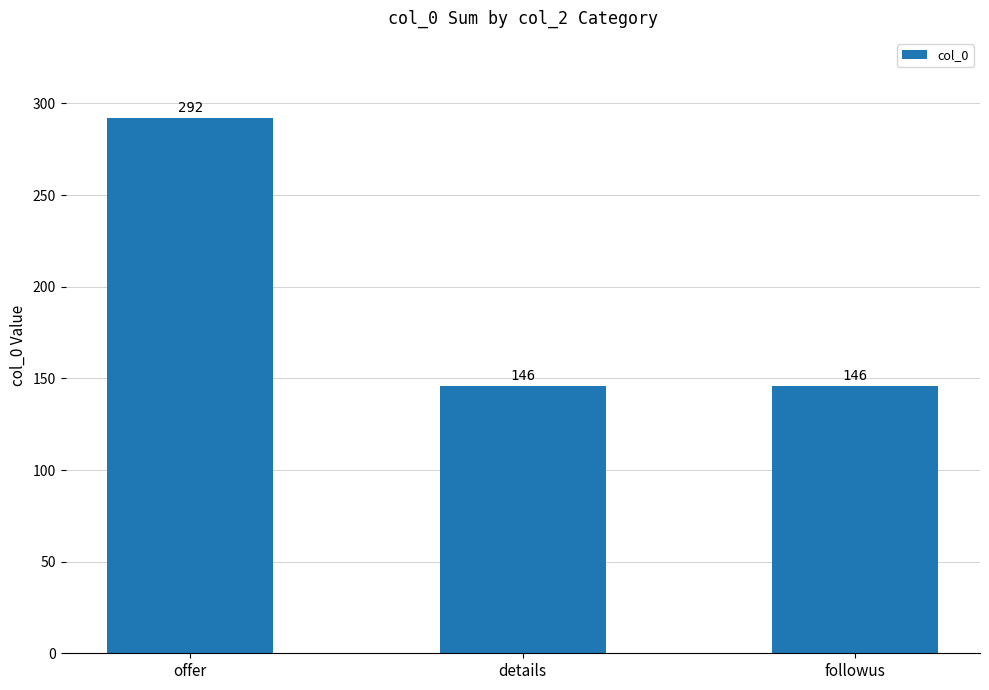

Which label corresponds to the largest value in the chart?

offer